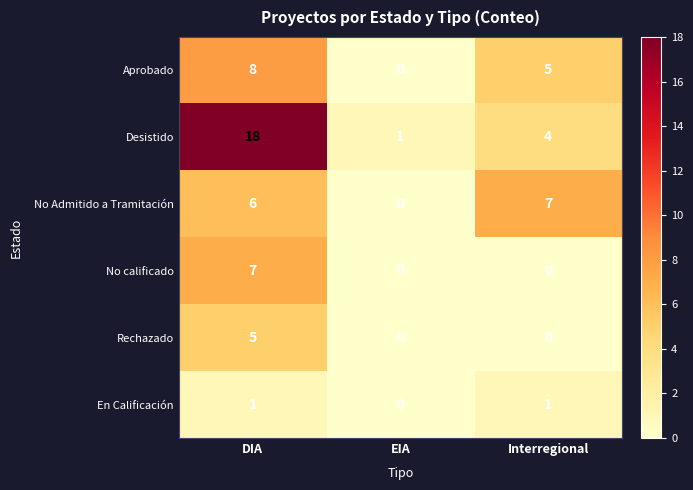

Count the En Calificación values in the range 0 to 1.

3